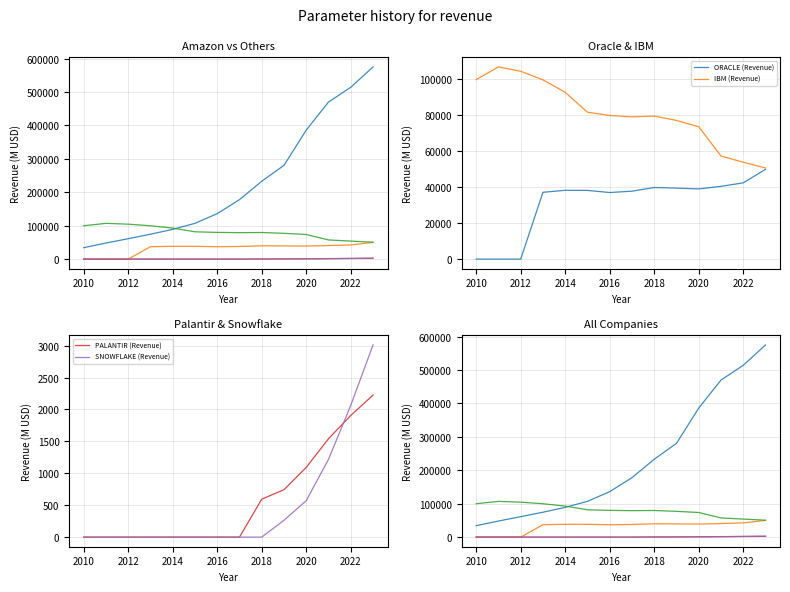

True or false: IBM (Revenue) and PALANTIR (Revenue) intersect in this chart.

False